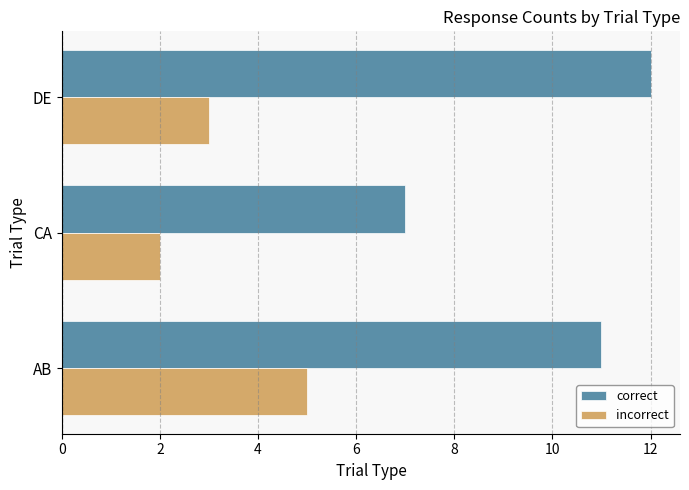

What is the spread (max minus min) of values at DE?

9